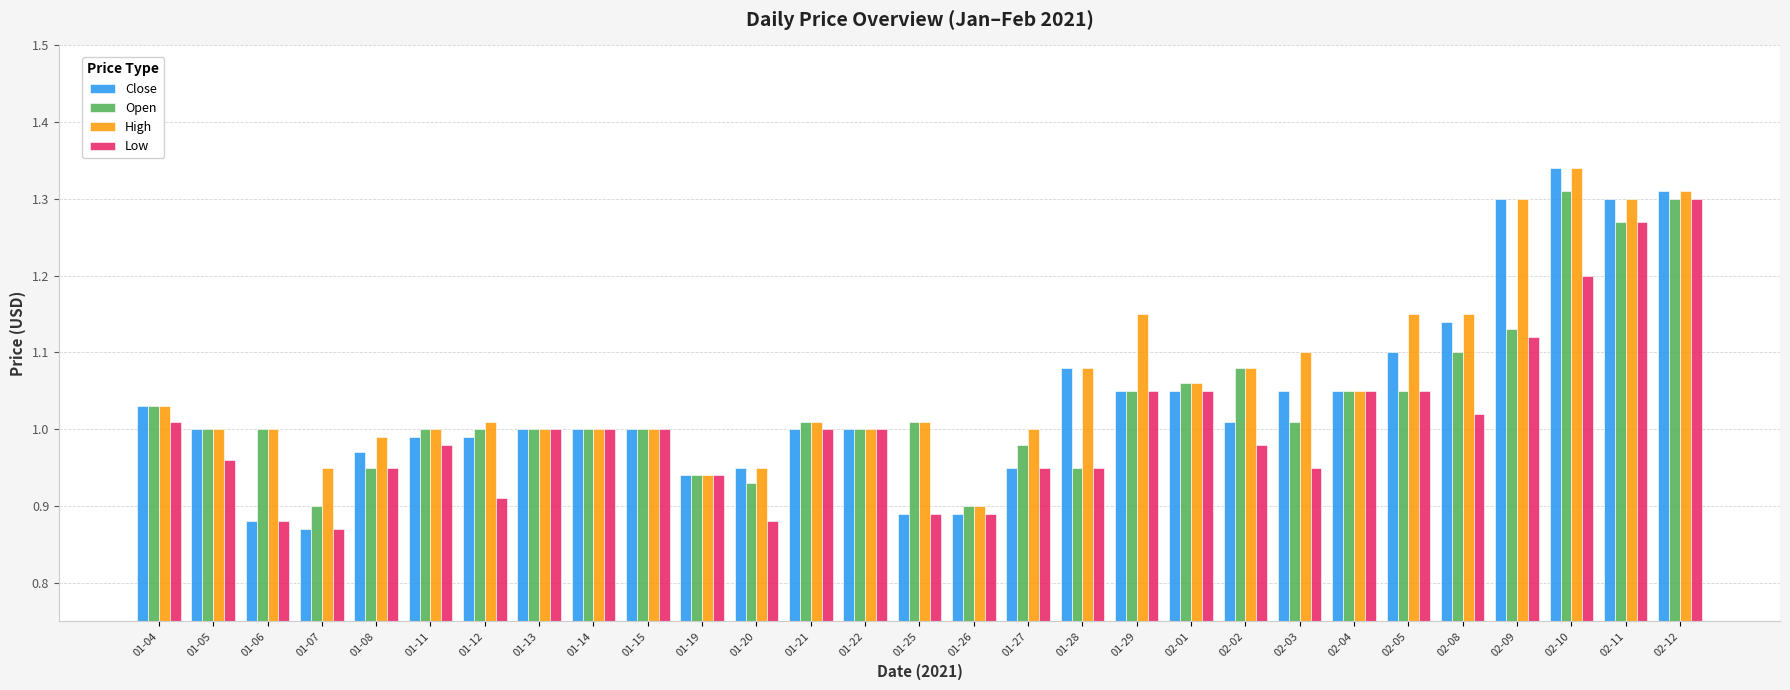

What is the sum of all High values?

30.9